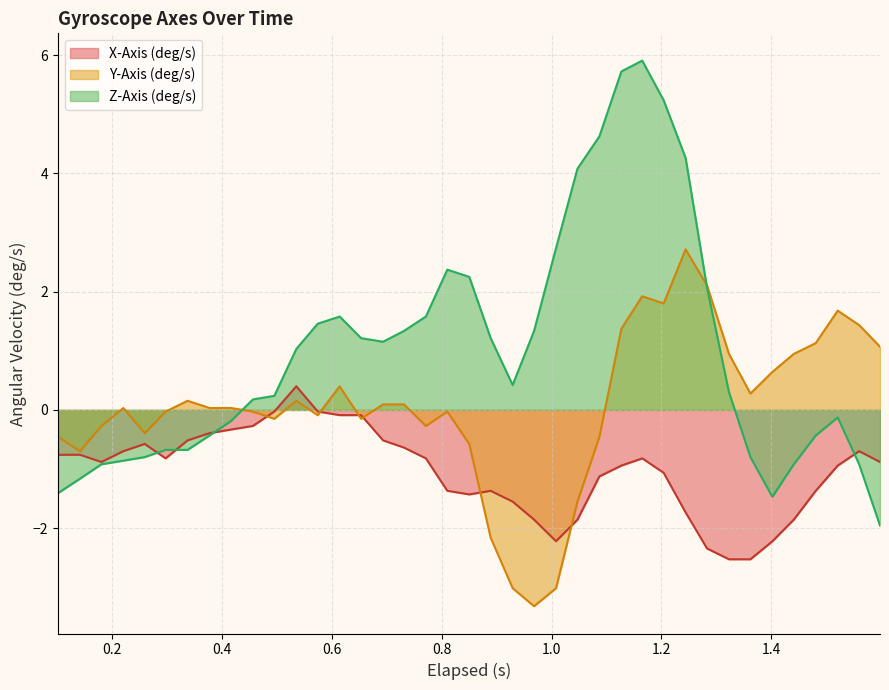

What is the maximum value for Z-Axis (deg/s)?

5.9